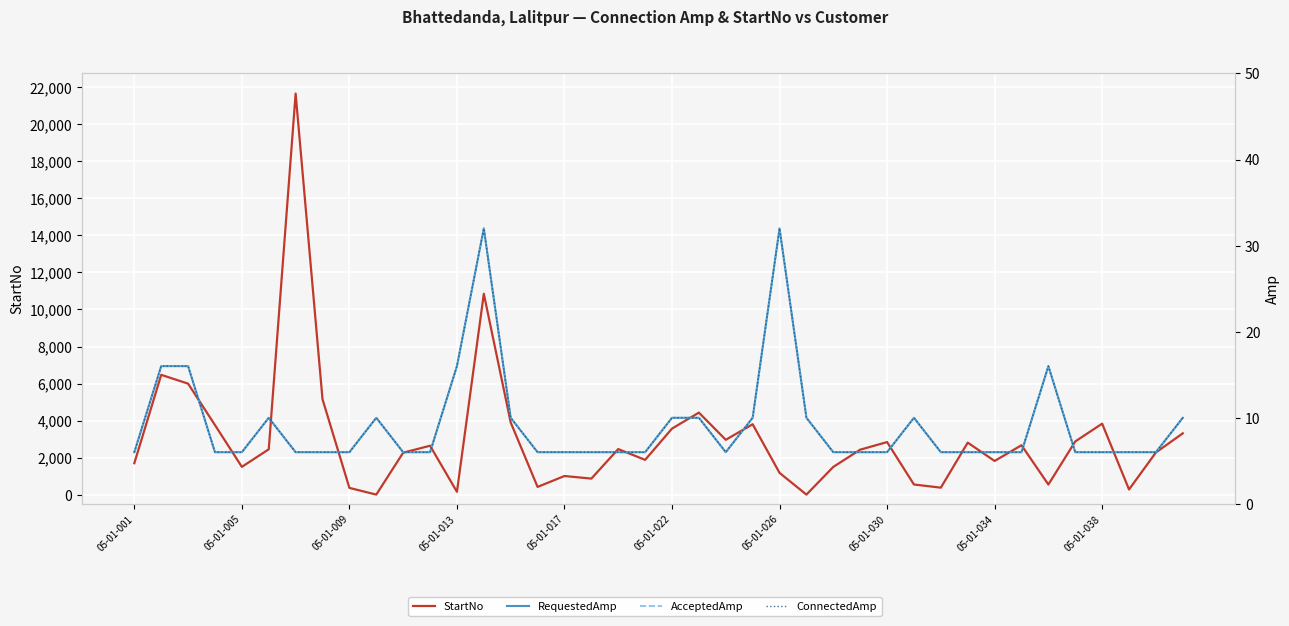

How many series are shown in this chart?

4